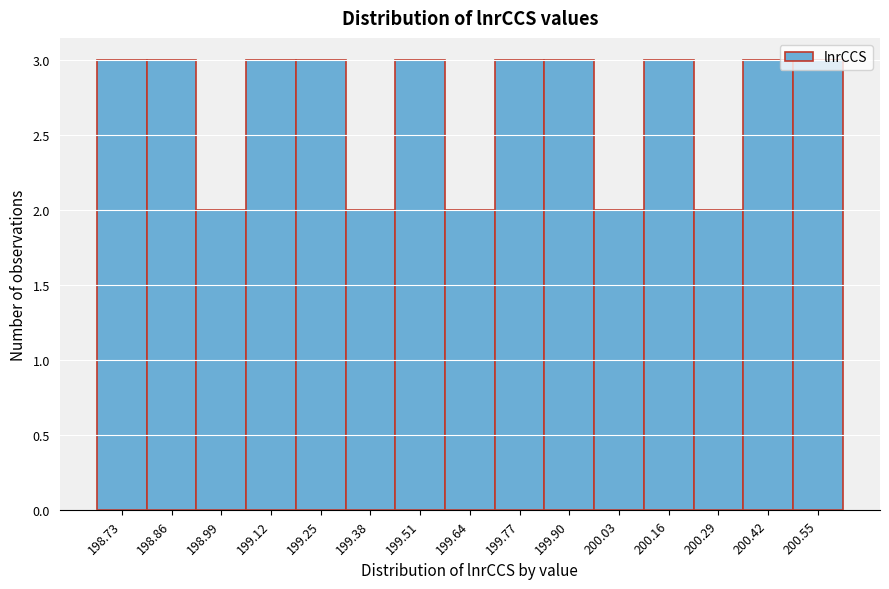

Reading left to right, transcribe this chart: for each bar, give the range it covers on the x-axis and its height. Neither the bar edges nor the heights are printed on the chart, so give them approximately, as read against the axes.

198.66 to 198.80: 3
198.80 to 198.92: 3
198.92 to 199.06: 2
199.06 to 199.18: 3
199.18 to 199.32: 3
199.32 to 199.44: 2
199.44 to 199.58: 3
199.58 to 199.70: 2
199.70 to 199.84: 3
199.84 to 199.96: 3
199.96 to 200.10: 2
200.10 to 200.22: 3
200.22 to 200.36: 2
200.36 to 200.48: 3
200.48 to 200.62: 3